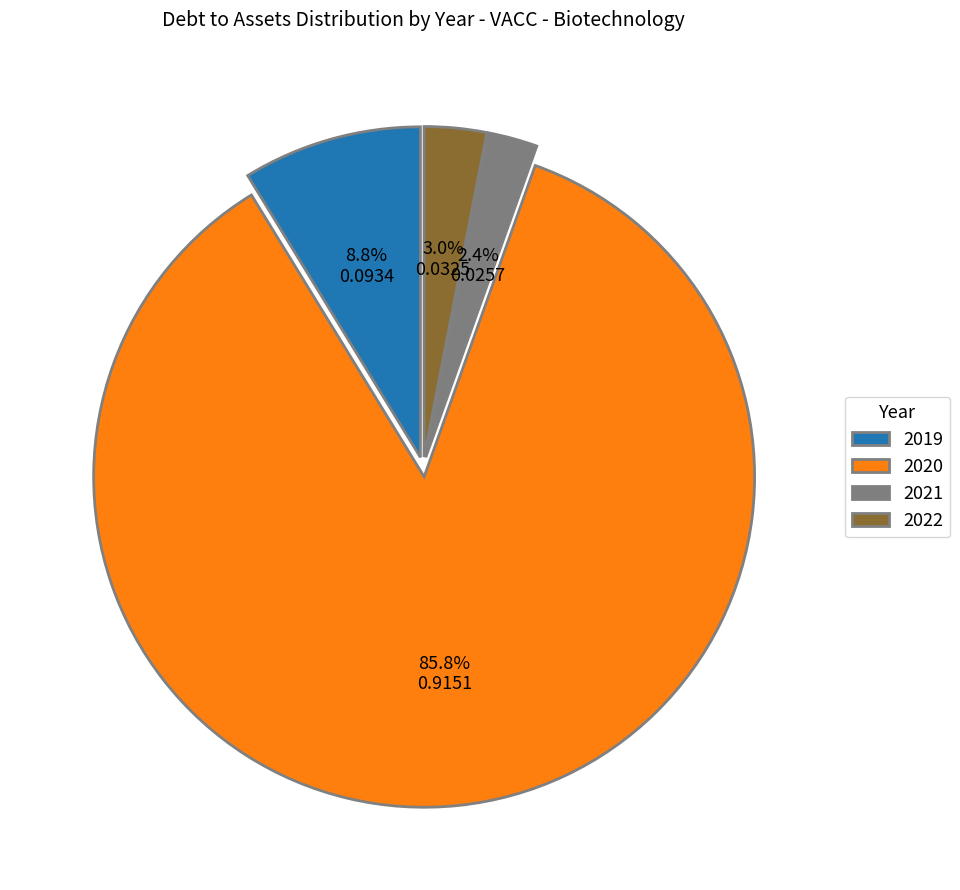

Is it true that 2020 is 92% of the pie?

False